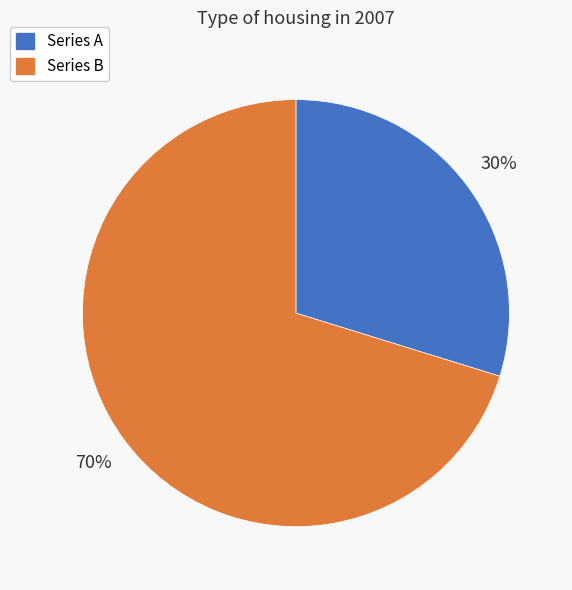

Does any single category account for the majority?

Yes